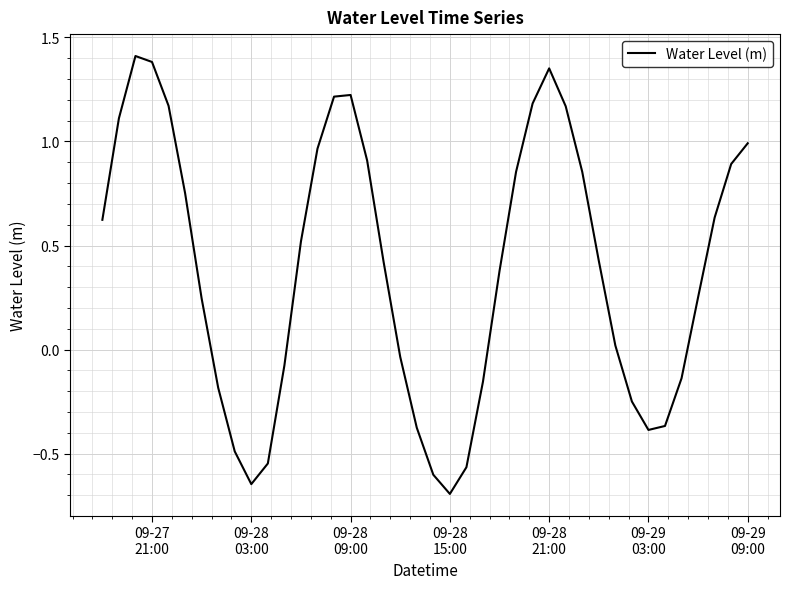

What is the difference between the maximum and minimum values?

2.1